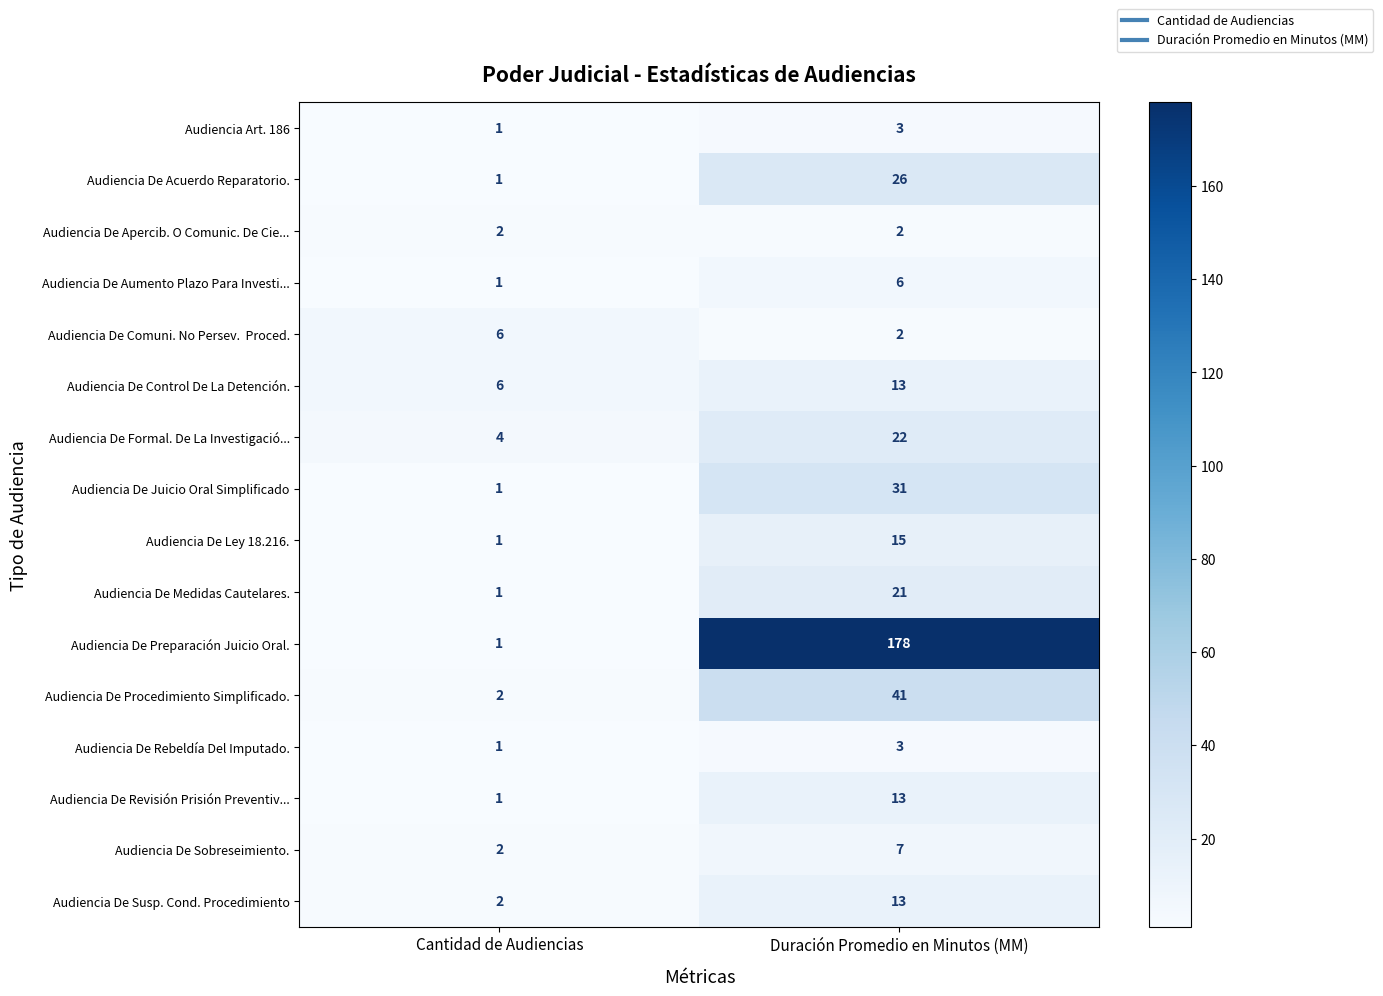

What is the maximum value shown in the chart?

178